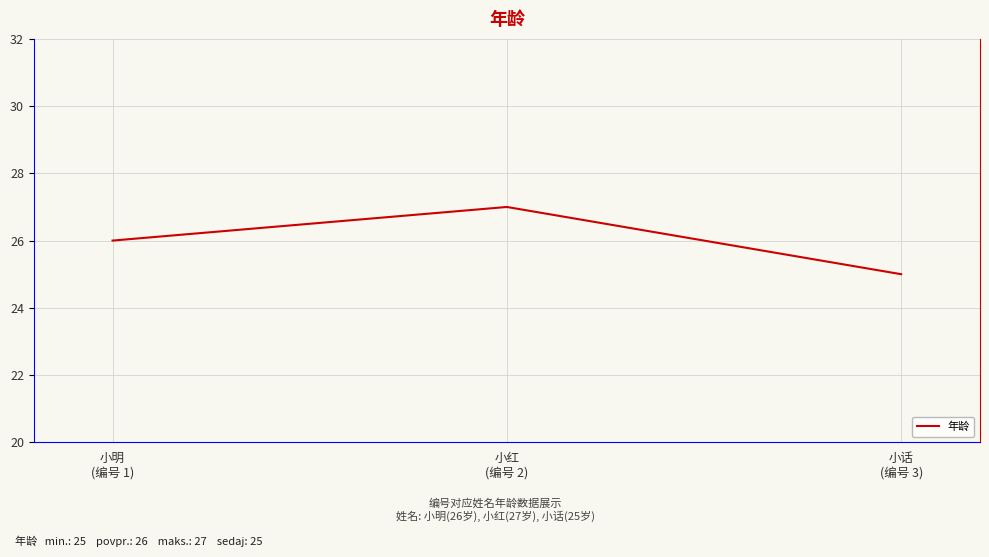

Reading left to right, extract all data points from this chart.

26	27	25